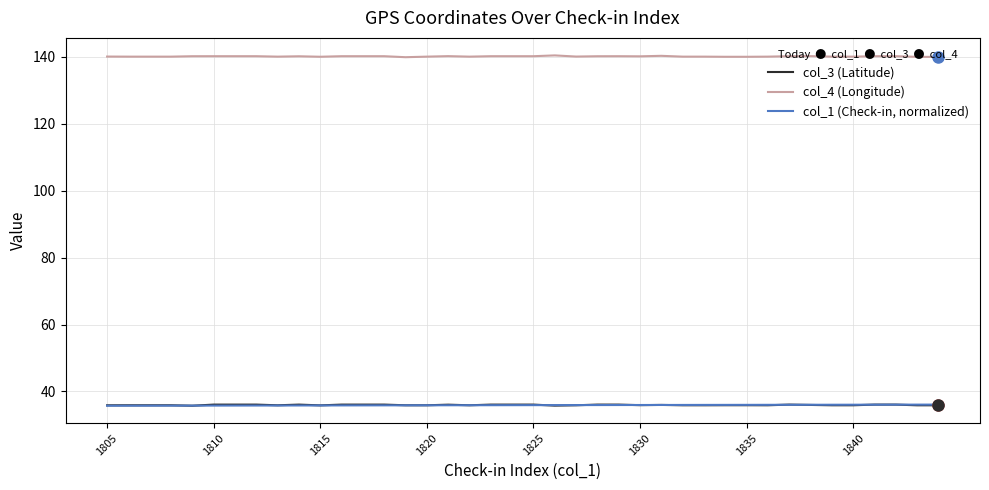

Which series has the largest total across all categories?

col_4 (Longitude)